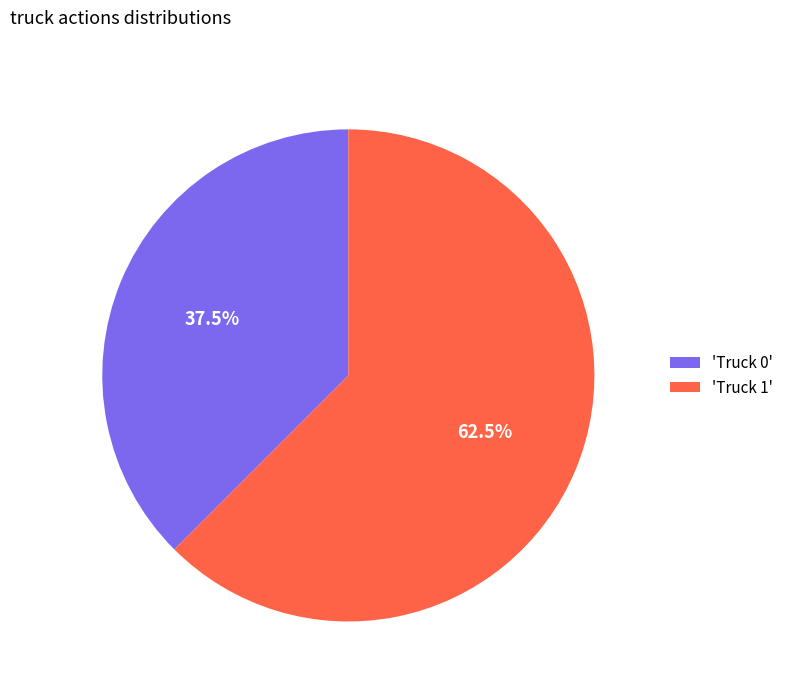

What is the total percentage of 'Truck 0' and 'Truck 1'?

100.0%